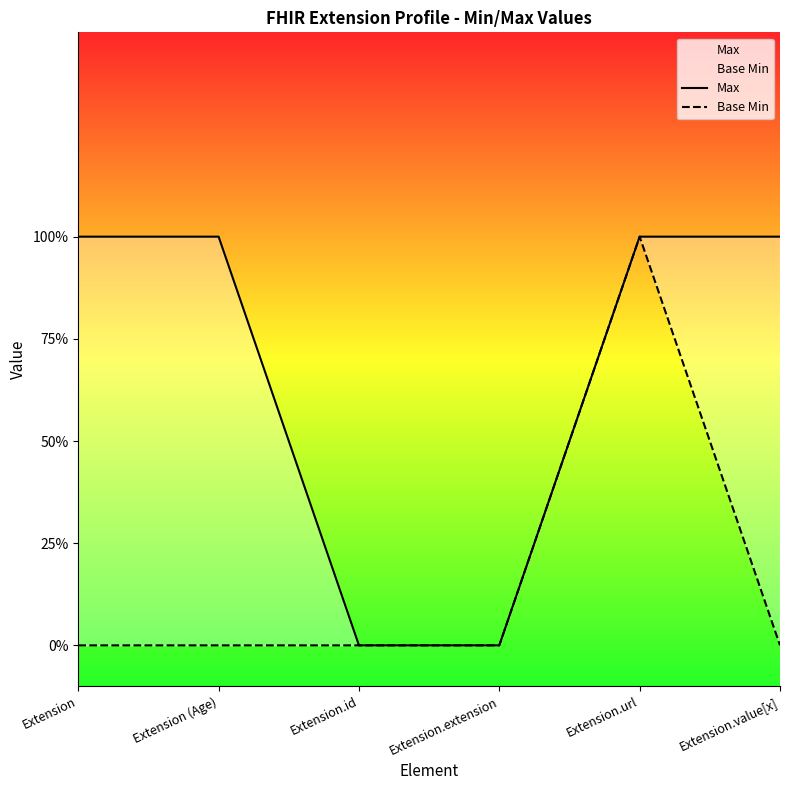

List the series in order of their overall mean, highest first.

Max, Base Min